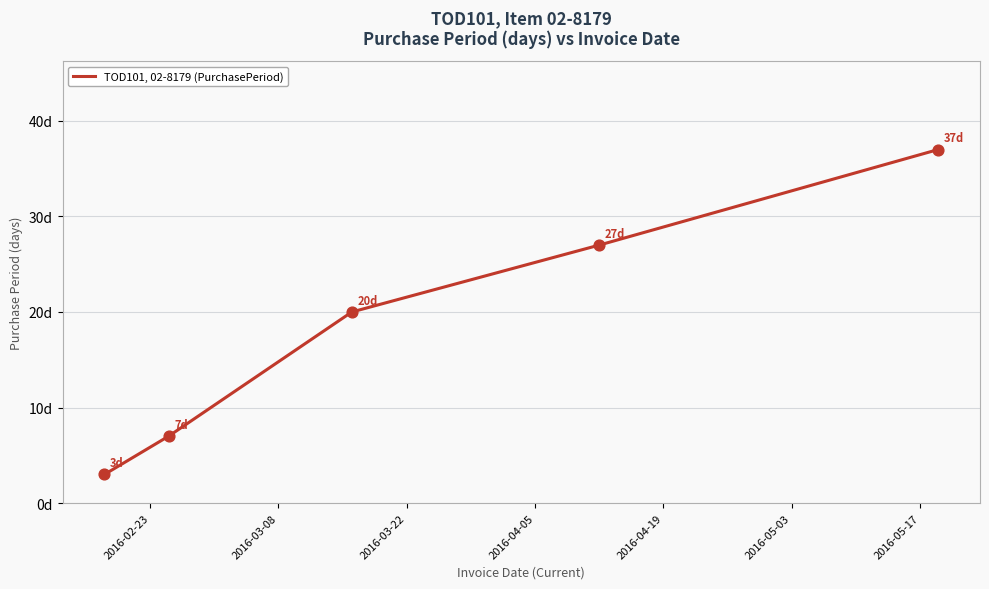

Is this an area chart (filled region under the line)?

No